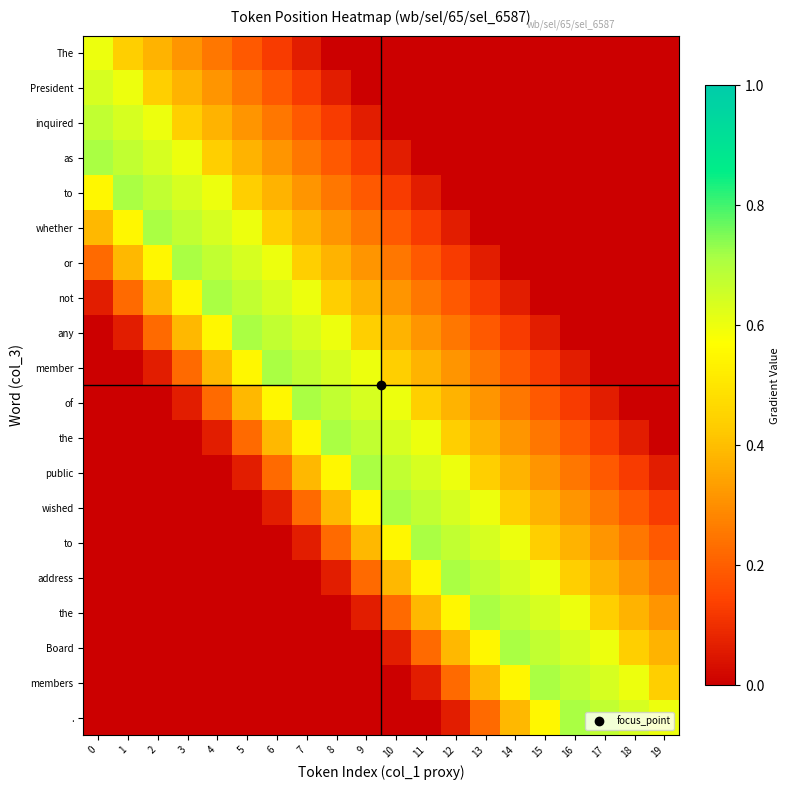

How many data points in row_19 are above 0?

8